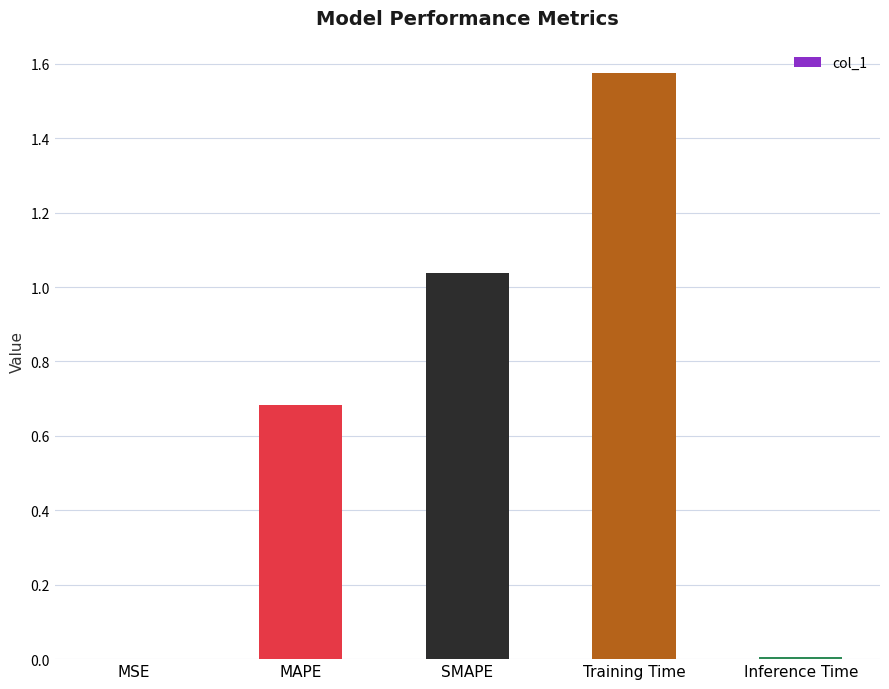

The value at Training Time is 2.1. True or false?

False